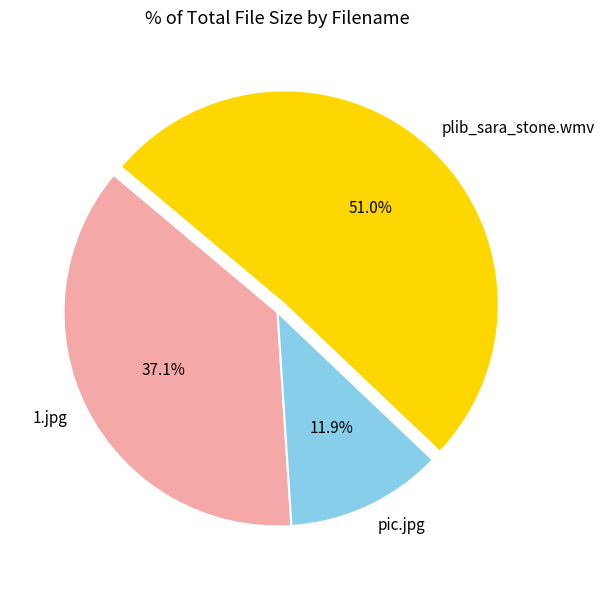

To the nearest percent, what is the difference between the 1.jpg and plib_sara_stone.wmv slice percentages?

14%